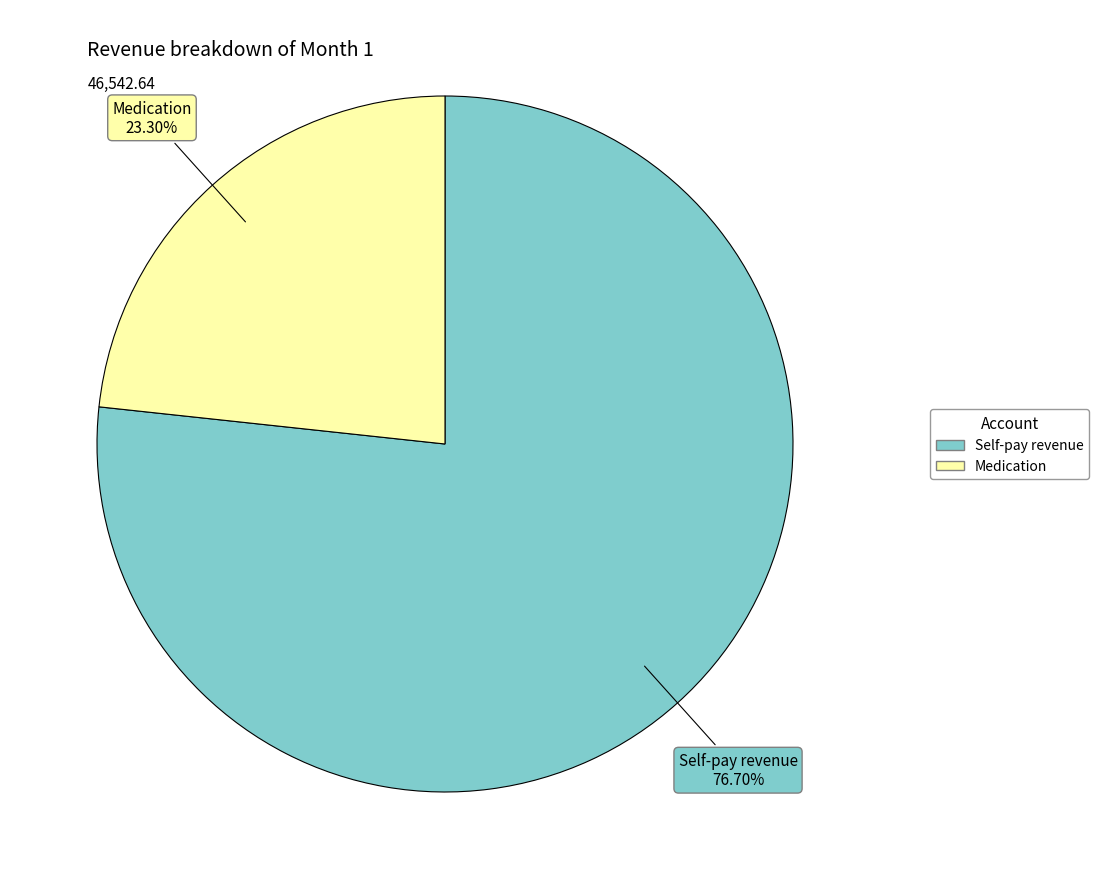

Count the number of slices in the pie.

2